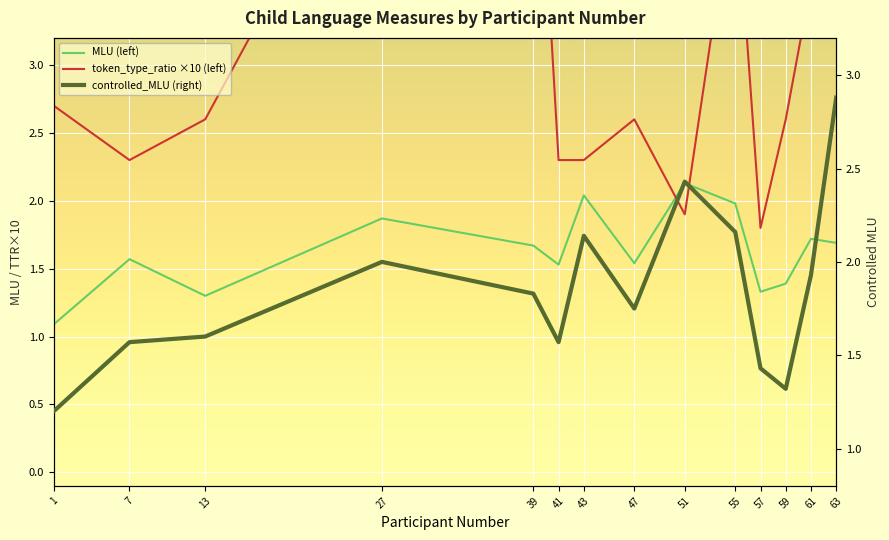

Reading left to right, extract all data points from this chart.

MLU (left): 1.1	1.6	1.3	1.9	1.7	1.5	2.0	1.5	2.1	2.0	1.3	1.4	1.7	1.7
token_type_ratio ×10 (left): 2.7	2.3	2.6	5.0	5.5	2.3	2.3	2.6	1.9	4.4	1.8	2.6	3.6	3.7
controlled_MLU (right): 1.2	1.6	1.6	2.0	1.8	1.6	2.1	1.8	2.4	2.2	1.4	1.3	1.9	2.9